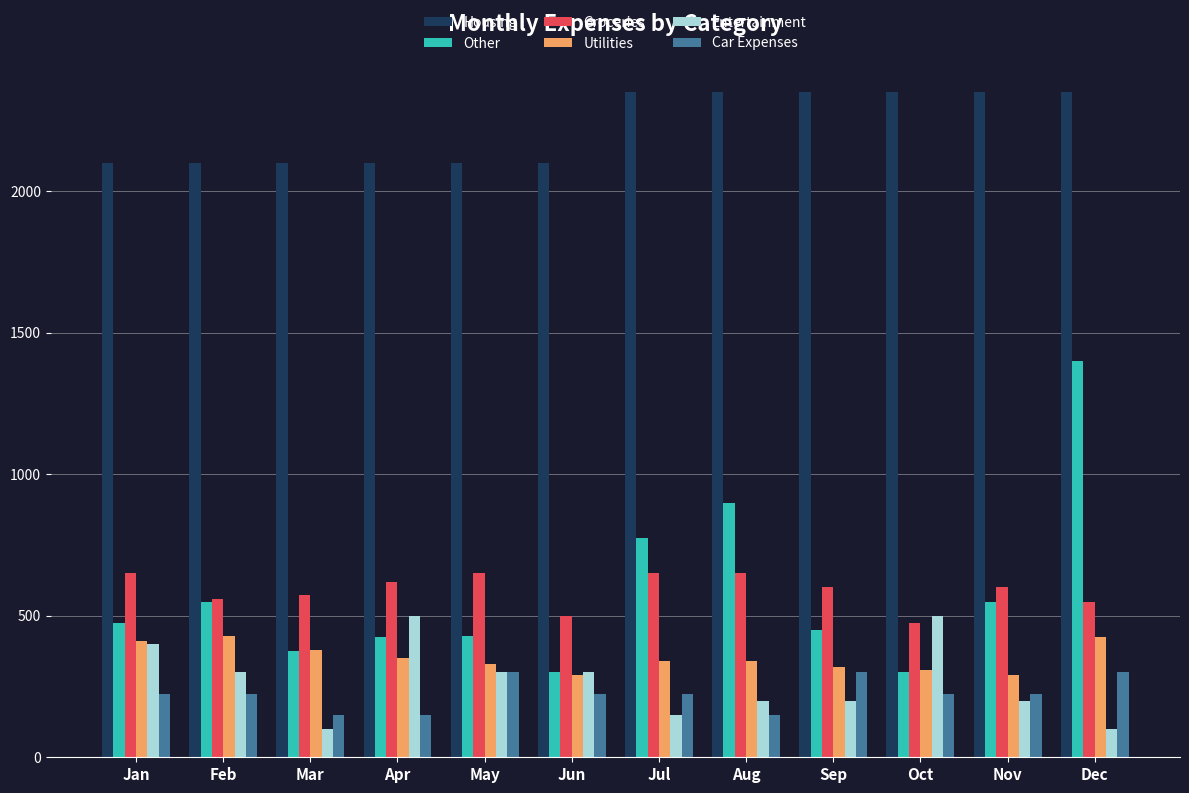

Which series has the widest spread of values?

Other